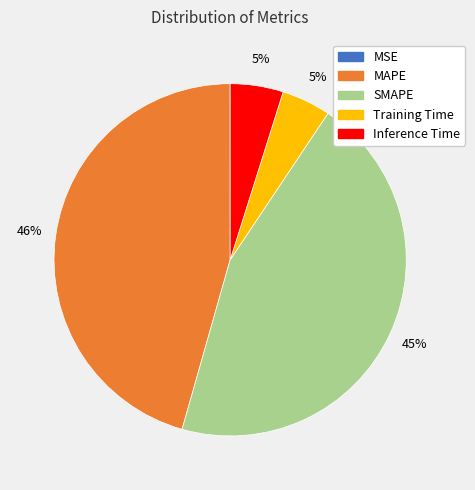

What percentage is the Training Time slice, to the nearest percent?

5%